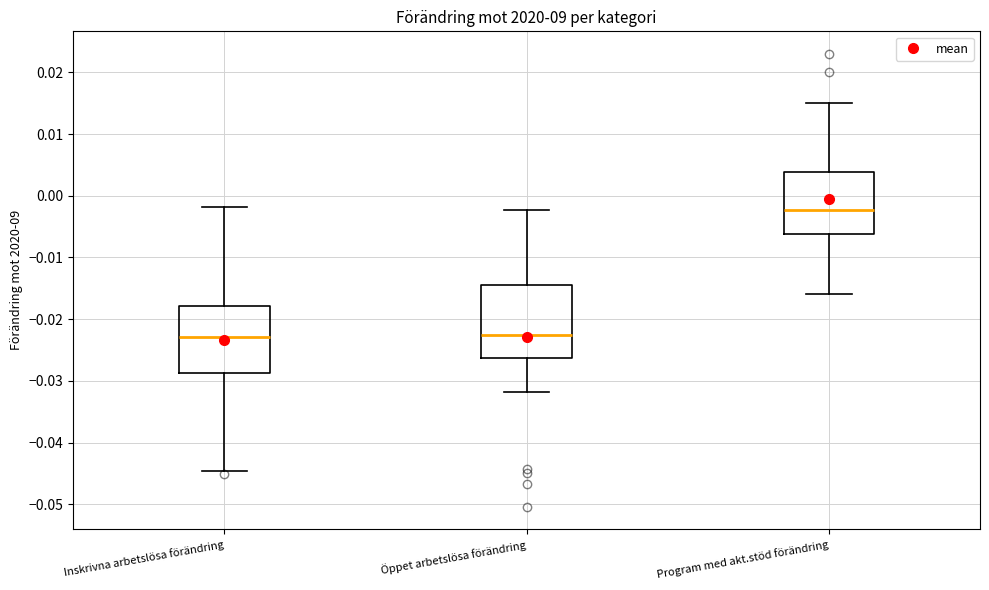

Comparing the boxes themselves (not the whiskers), which one is the tallest?

Öppet arbetslösa förändring